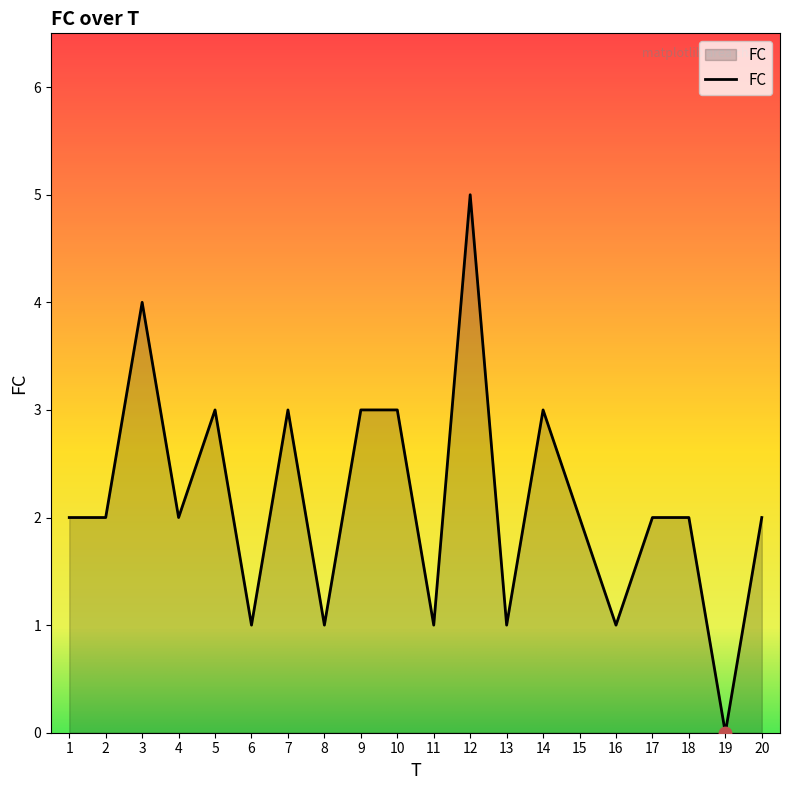

What is the ratio of the value at 7 to the value at 6?

3.0